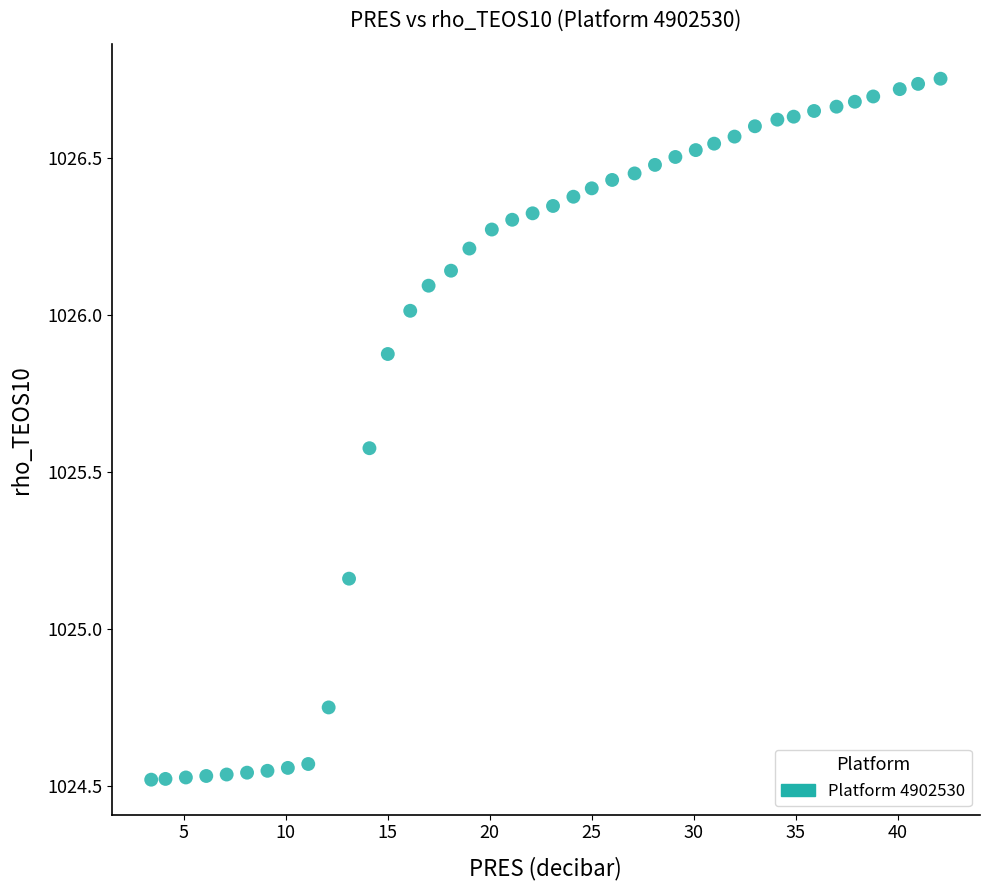

What is the range of X values (max minus min)?

38.7